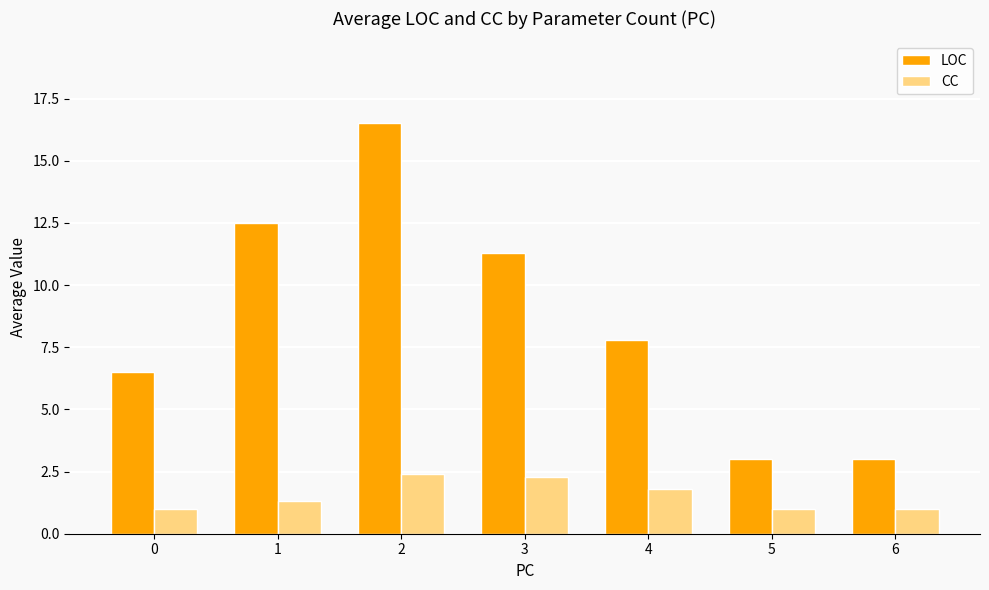

How many bars are there in each group?

2